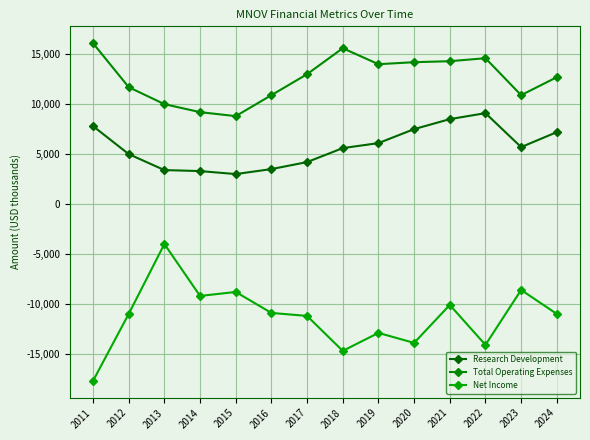

What is the value of the Total Operating Expenses point at the 7th from the left?

13000